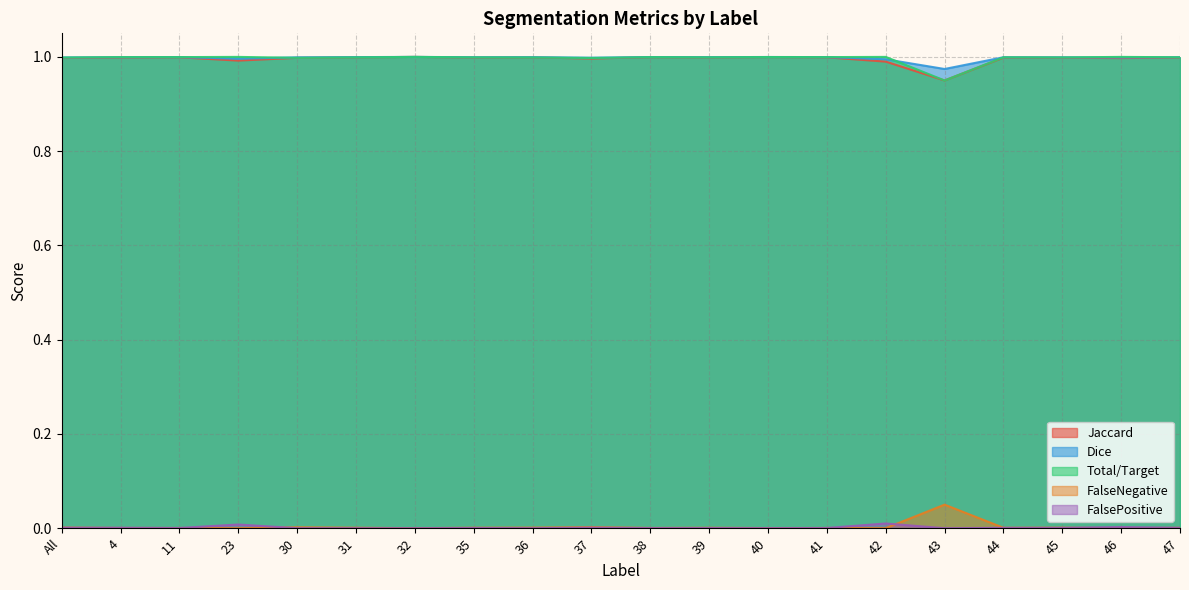

Rank the categories by FalsePositive value from highest to lowest.

42, 23, 46, 37, All, 4, 47, 45, 44, 41, 11, 35, 39, 38, 40, 30, 31, 32, 36, 43